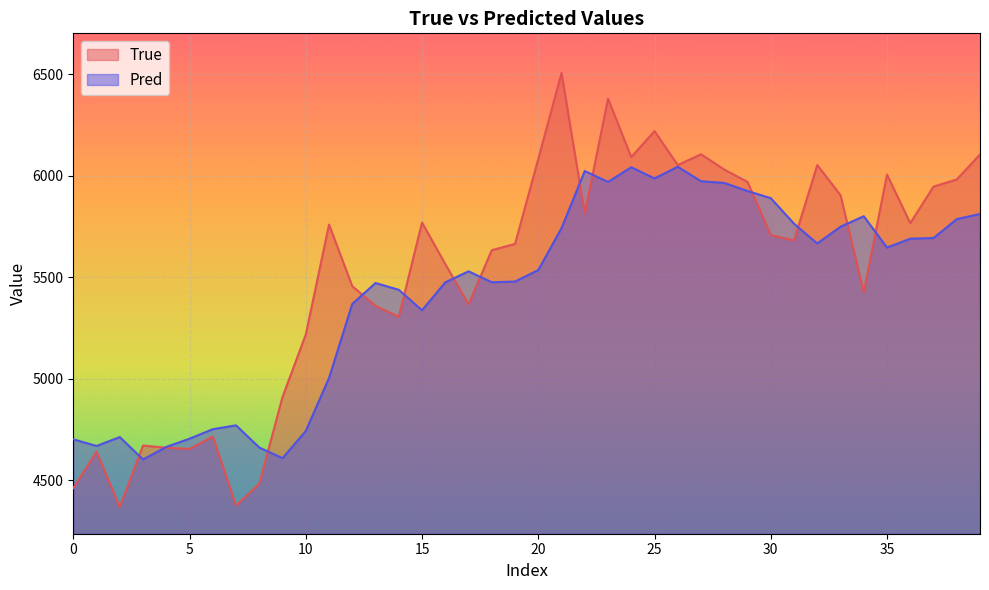

What is the total value across all series at 12?

10824.8